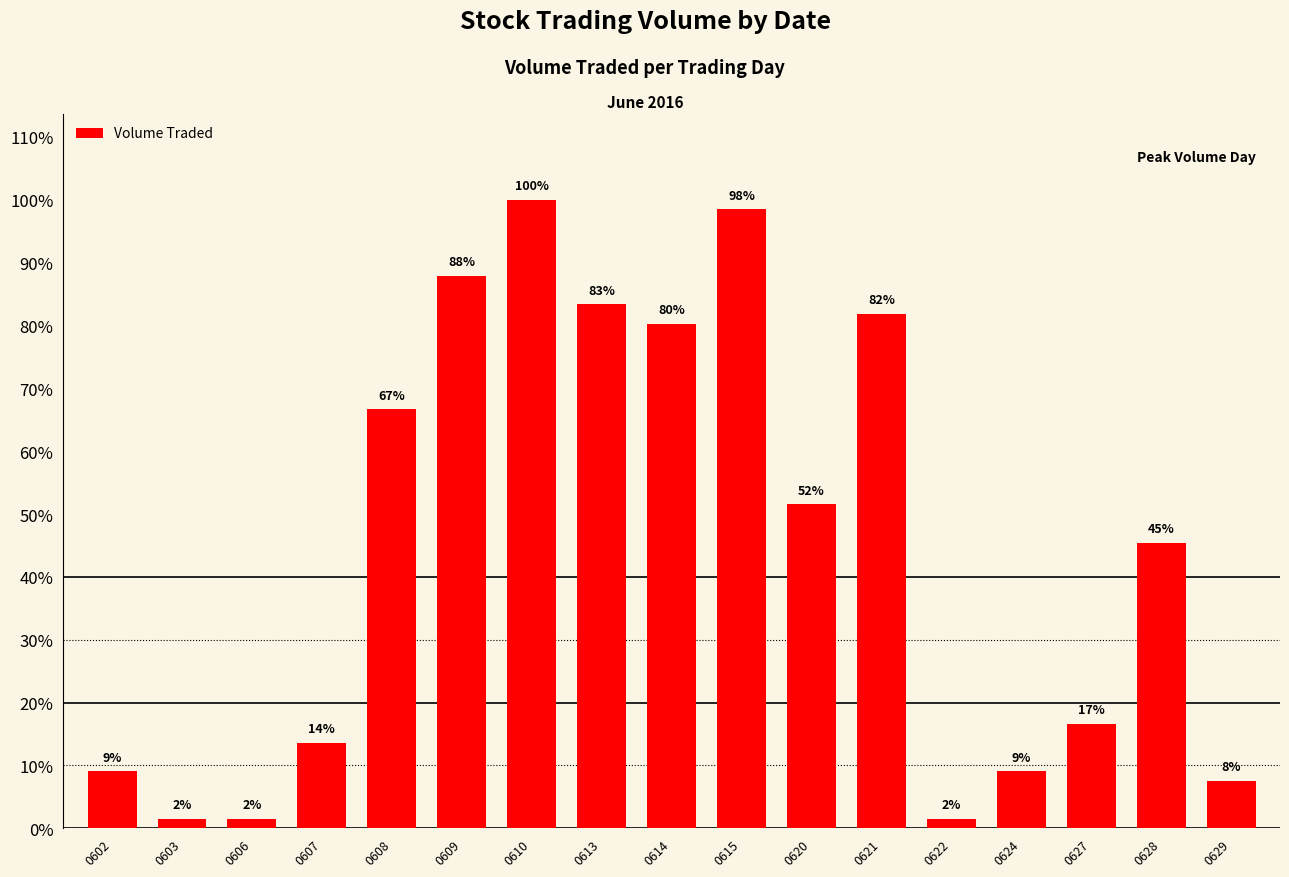

Does the chart contain any negative values?

No